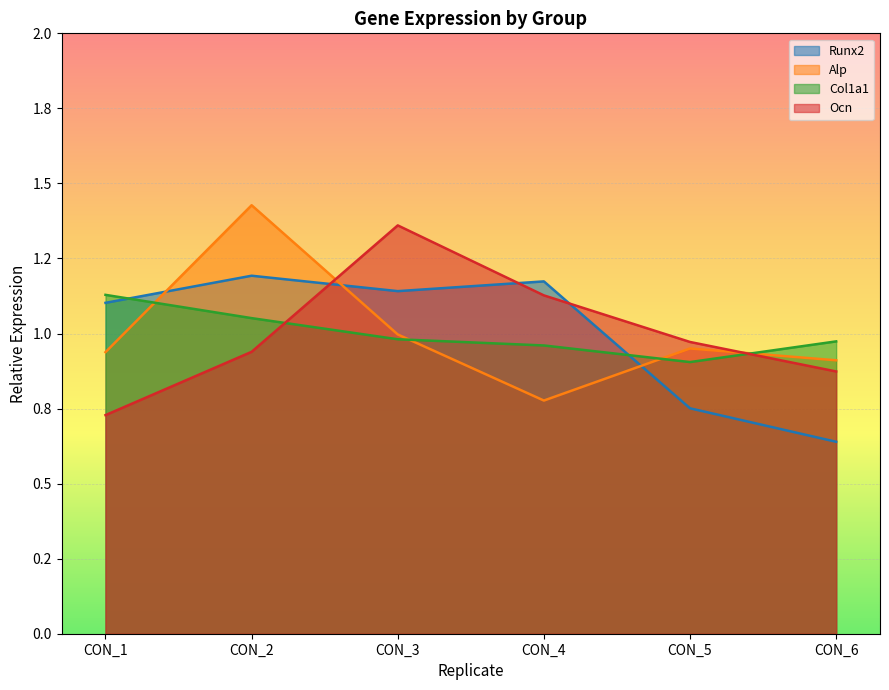

Reading left to right, extract all data points from this chart.

Runx2: CON_1=1.1	CON_2=1.2	CON_3=1.1	CON_4=1.2	CON_5=0.8	CON_6=0.6
Alp: CON_1=0.9	CON_2=1.4	CON_3=1.0	CON_4=0.8	CON_5=1.0	CON_6=0.9
Col1a1: CON_1=1.1	CON_2=1.1	CON_3=1.0	CON_4=1.0	CON_5=0.9	CON_6=1.0
Ocn: CON_1=0.7	CON_2=0.9	CON_3=1.4	CON_4=1.1	CON_5=1.0	CON_6=0.9